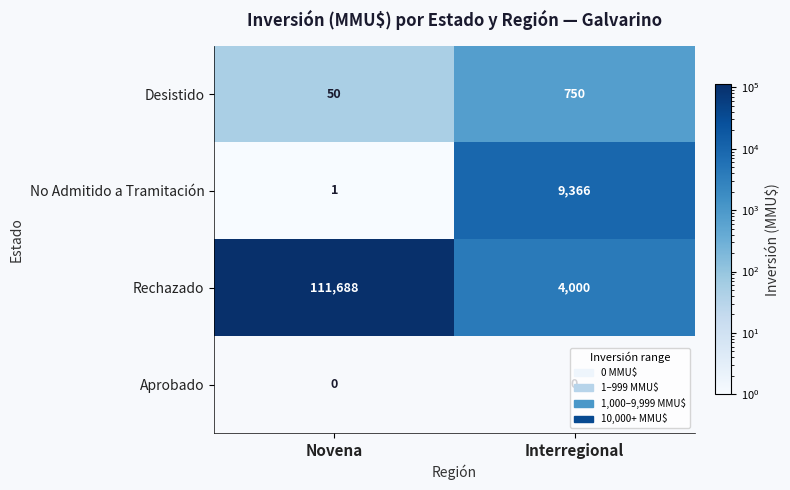

Between Novena and Interregional, which series saw the biggest shift?

Rechazado